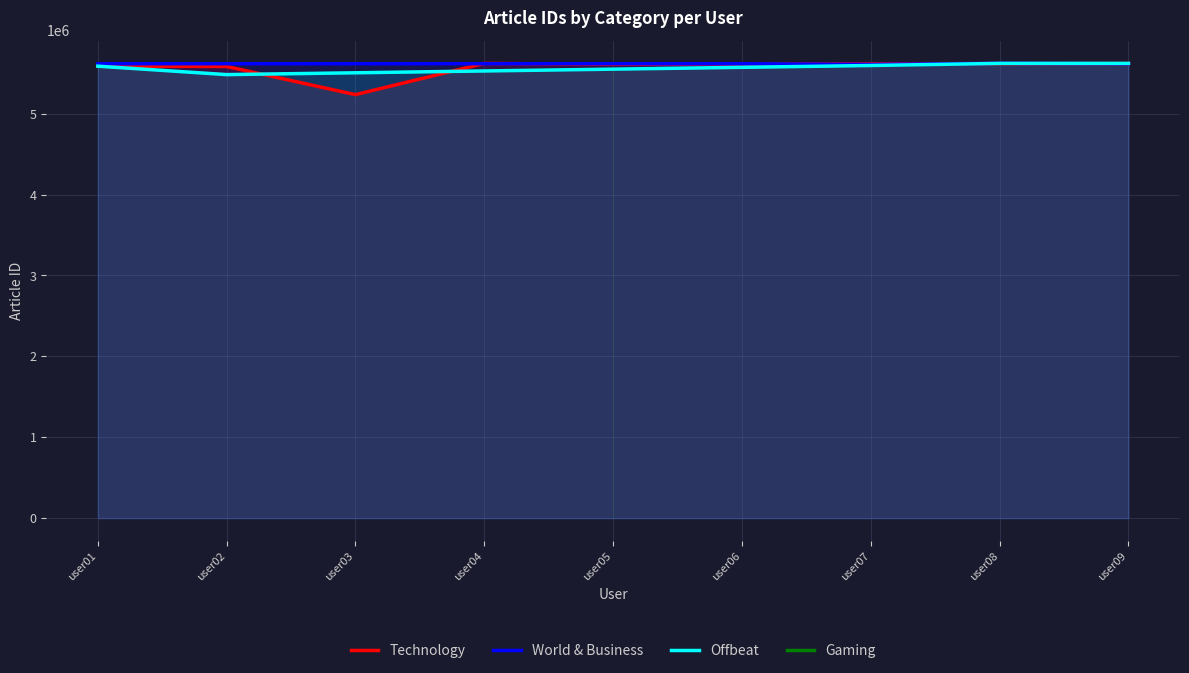

At which label does Offbeat reach its peak?

user08